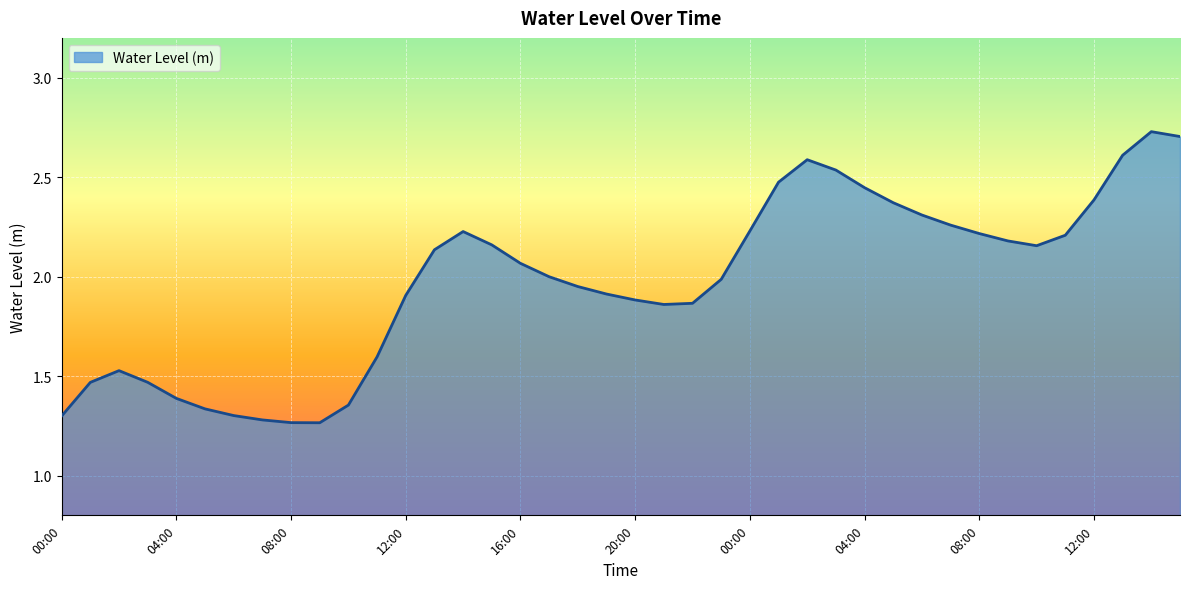

Does the chart have visible grid lines?

Yes